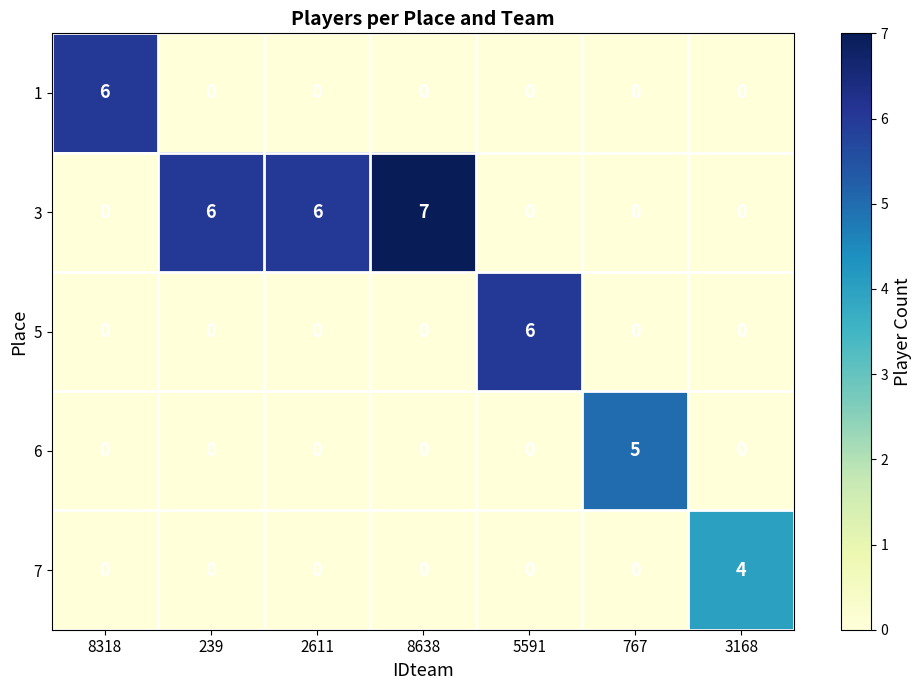

How many data points does each series have?

7